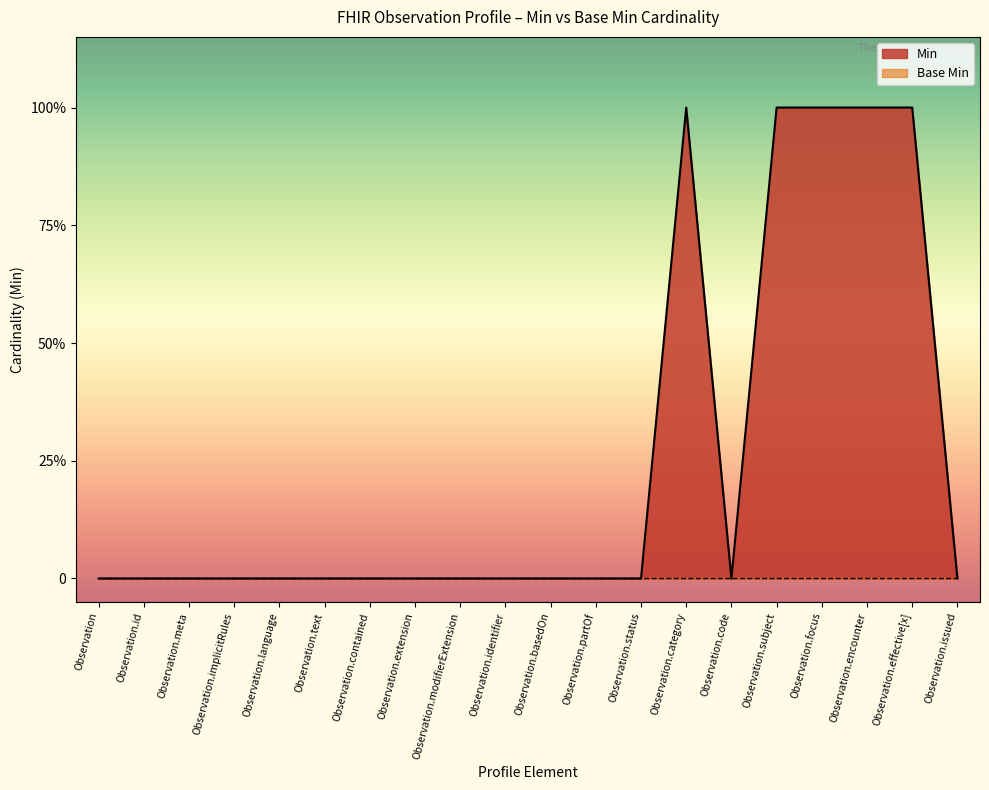

List the labels in order of value, smallest first.

Observation, Observation.id, Observation.meta, Observation.implicitRules, Observation.language, Observation.text, Observation.contained, Observation.extension, Observation.modifierExtension, Observation.identifier, Observation.basedOn, Observation.partOf, Observation.status, Observation.code, Observation.issued, Observation.category, Observation.subject, Observation.focus, Observation.encounter, Observation.effective[x]